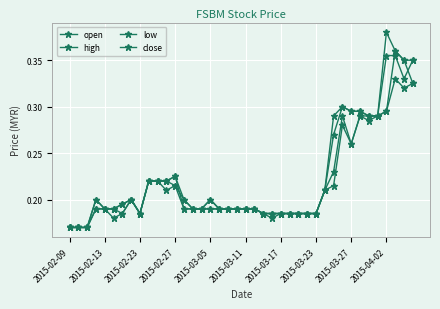

How many low values are between 0 and 1?

40